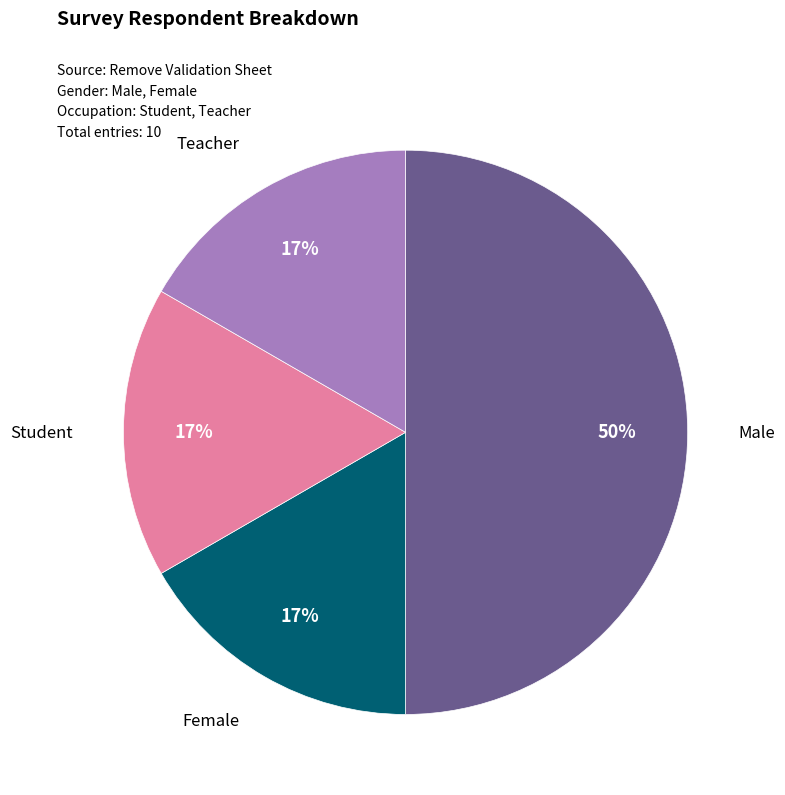

To the nearest percent, what is the difference between the largest and smallest slice percentages?

33%